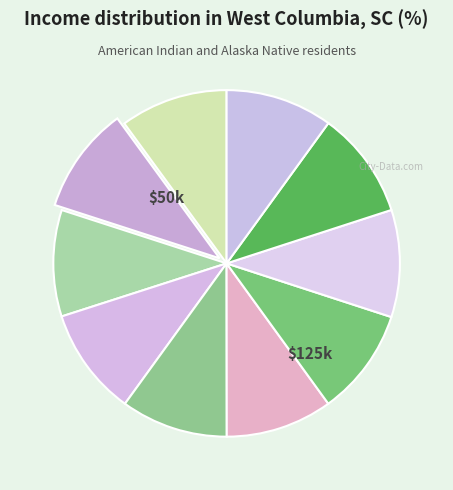

How many segments does this pie chart have?

10